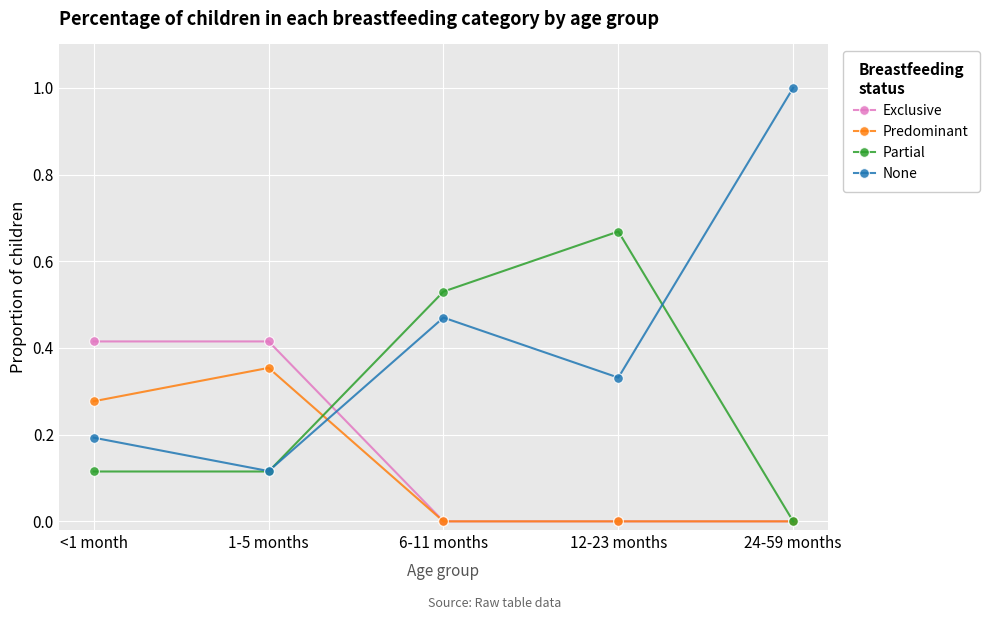

Which series has the widest spread of values?

None